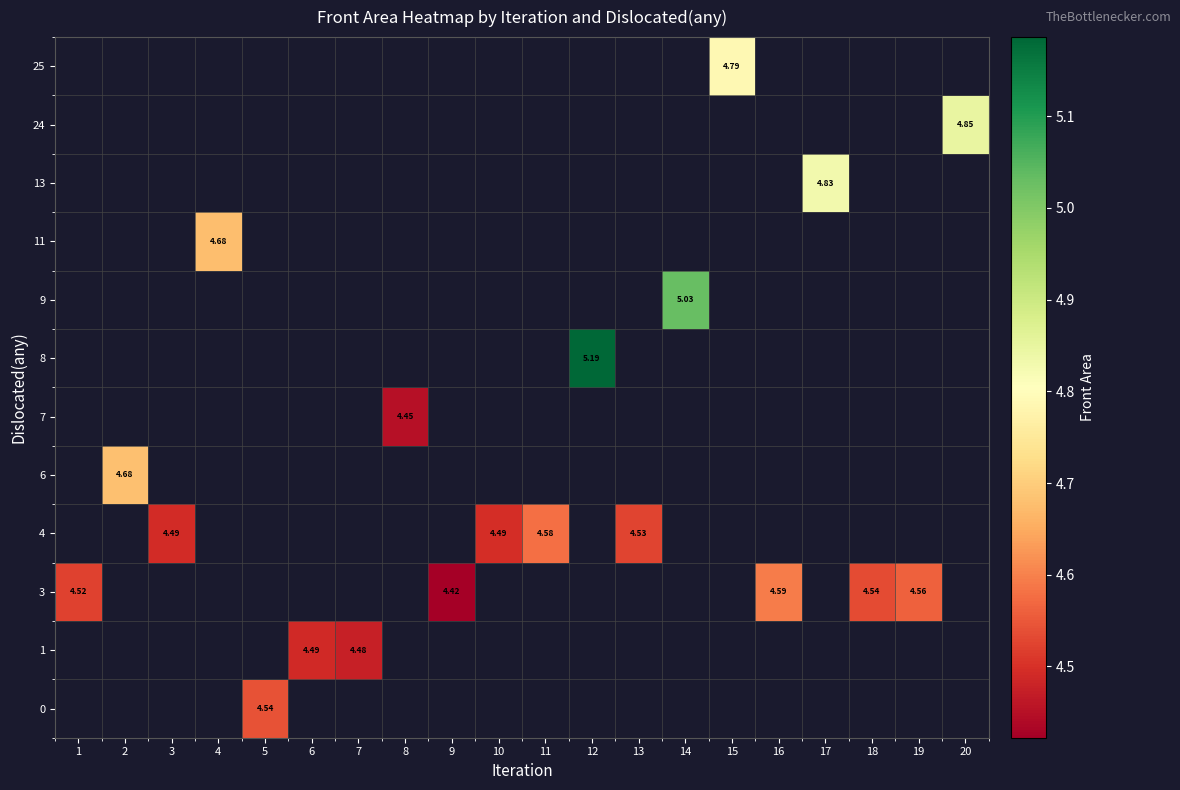

Is the value of row_11 at 8 greater than the value of row_1 at 14?

No